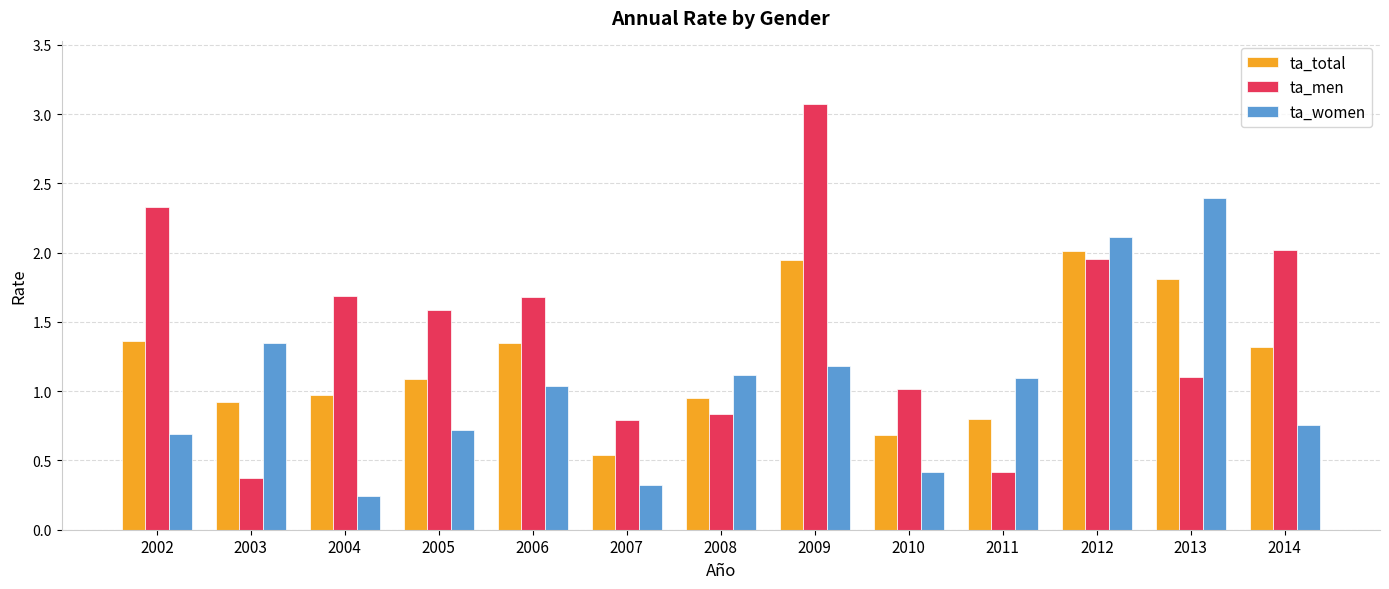

Which series has the largest range (max minus min)?

ta_men